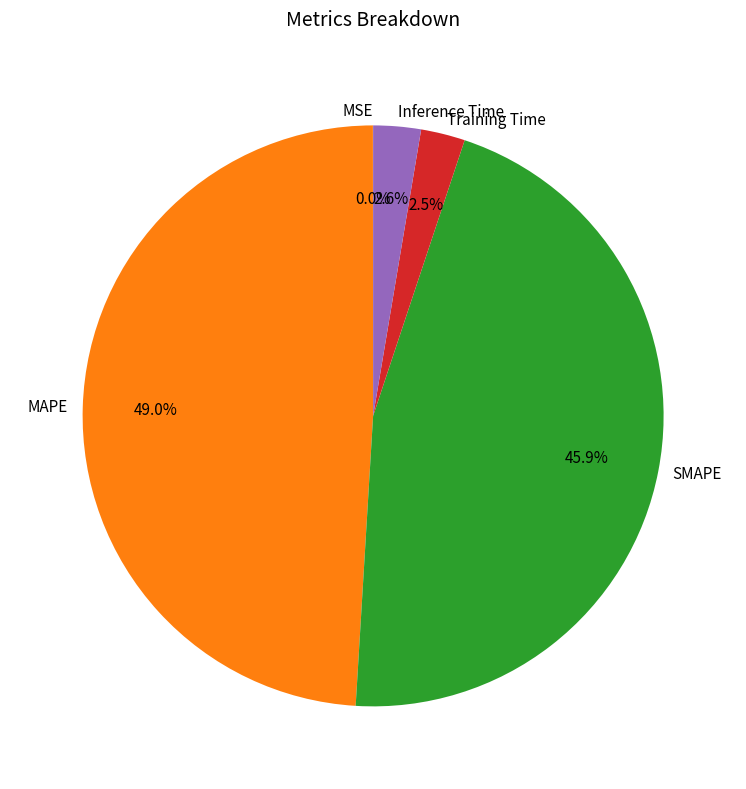

To the nearest percent, what percentage of the pie is MAPE?

49%